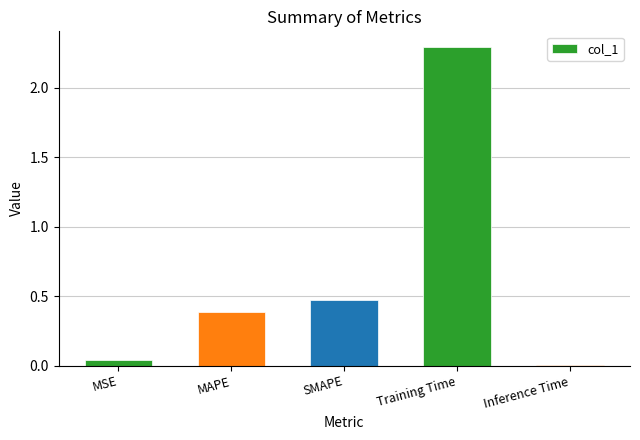

The chart shows a value of 0.4 at MAPE. True or false?

True